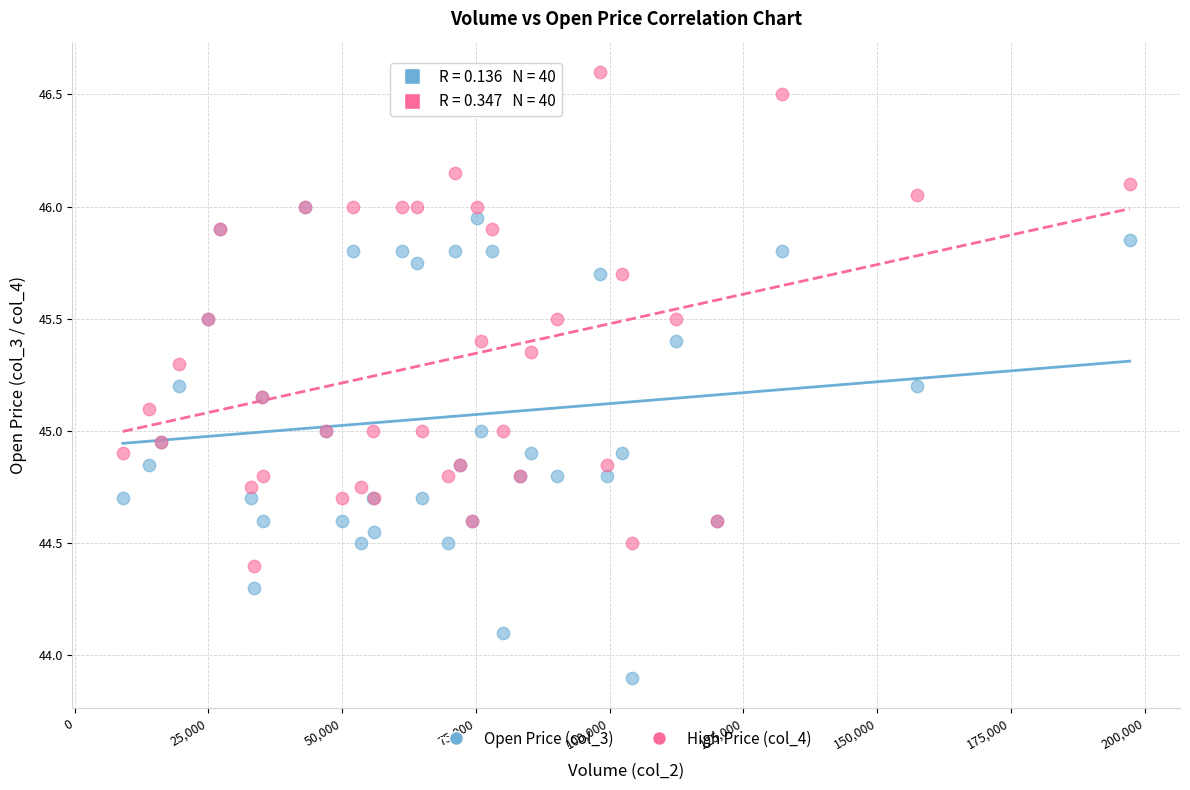

What are all the series names shown in the legend?

Open Price (col_3), High Price (col_4)